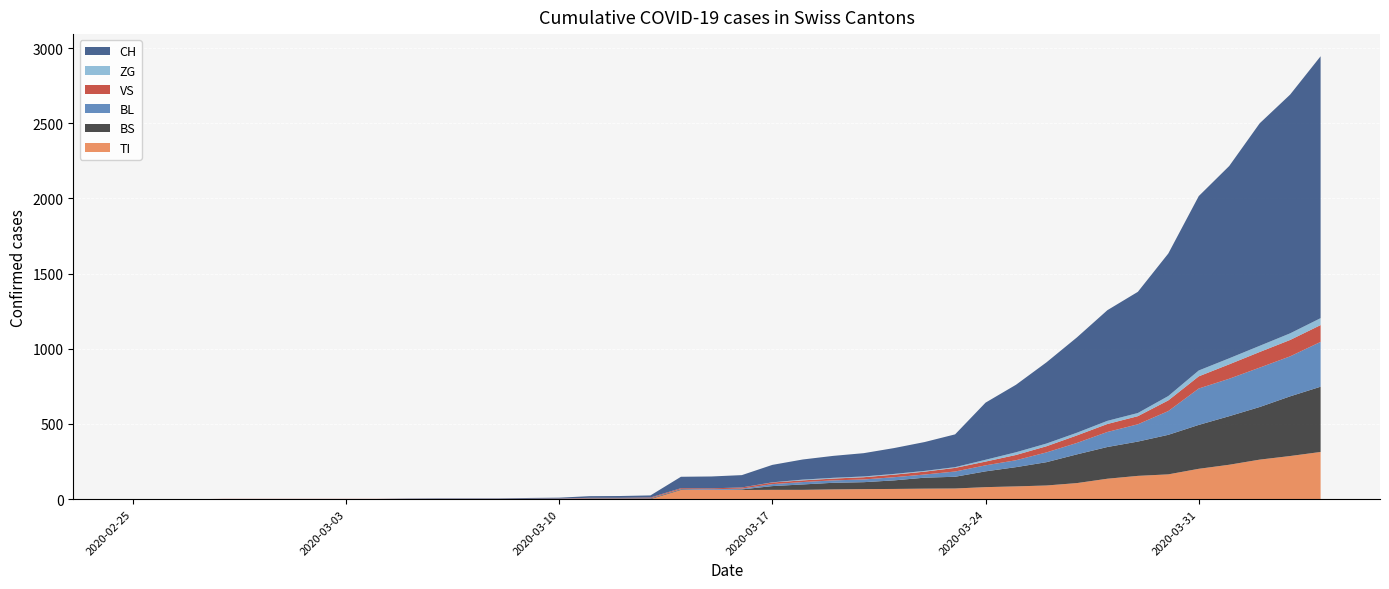

Reading left to right, list all the values displayed in this chart.

CH: 0	0	0	0	0	0	0	0	0	2	3	3	3	5	6	11	12	14	76	79	82	116	134	146	155	172	192	218	380	449	540	634	736	806	948	1160	1279	1480	1588	1742
TI: 0	0	0	0	0	0	0	0	0	0	0	0	0	0	0	0	0	0	61	61	61	62	62	65	67	68	70	71	80	85	91	107	136	155	165	202	229	263	287	314
BS: 0	0	0	0	0	0	0	0	0	0	0	0	0	0	0	4	4	4	4	0	4	25	36	44	46	57	73	78	105	128	155	191	211	228	263	292	323	350	397	434
BL: 0	0	0	0	0	0	0	0	0	0	0	0	0	1	2	2	2	2	2	5	5	13	16	16	18	21	21	35	40	46	65	76	100	115	158	242	249	262	266	298
VS: 0	0	0	2	2	2	2	2	2	2	2	2	2	2	2	3	3	5	6	6	8	11	11	12	15	17	19	24	25	35	41	50	53	54	71	81	96	104	109	112
ZG: 0	0	0	0	0	0	0	0	0	0	0	0	0	0	0	0	0	0	0	0	0	1	5	5	5	5	5	5	12	18	18	18	21	21	29	39	40	41	44	46